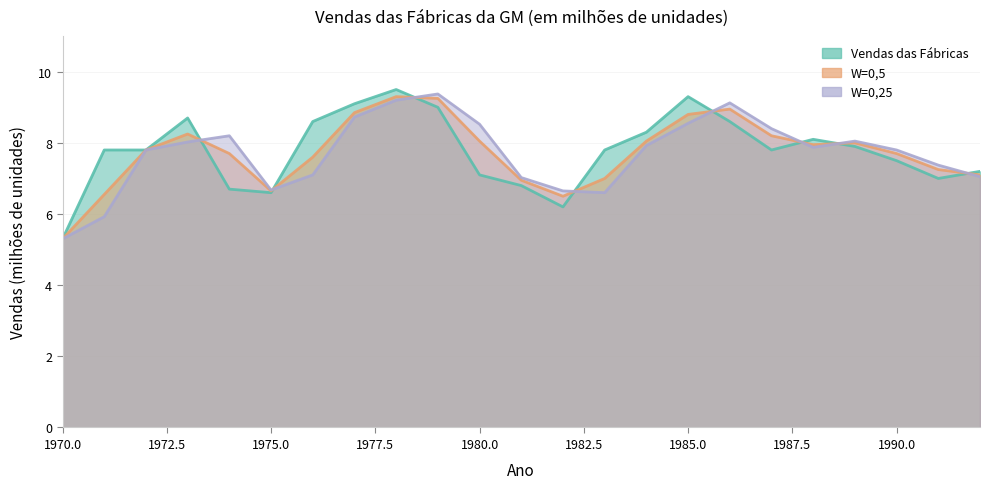

How many lines are shown in the chart?

3